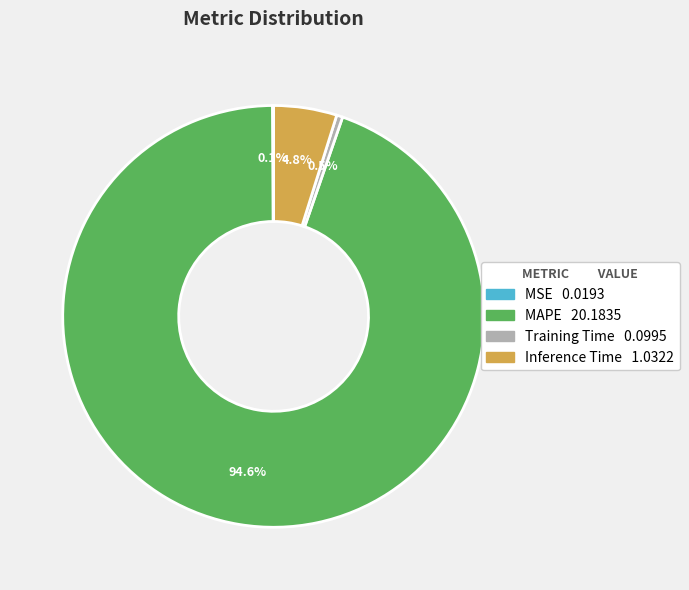

To the nearest percent, what is the combined percentage of Training Time and MAPE?

95%